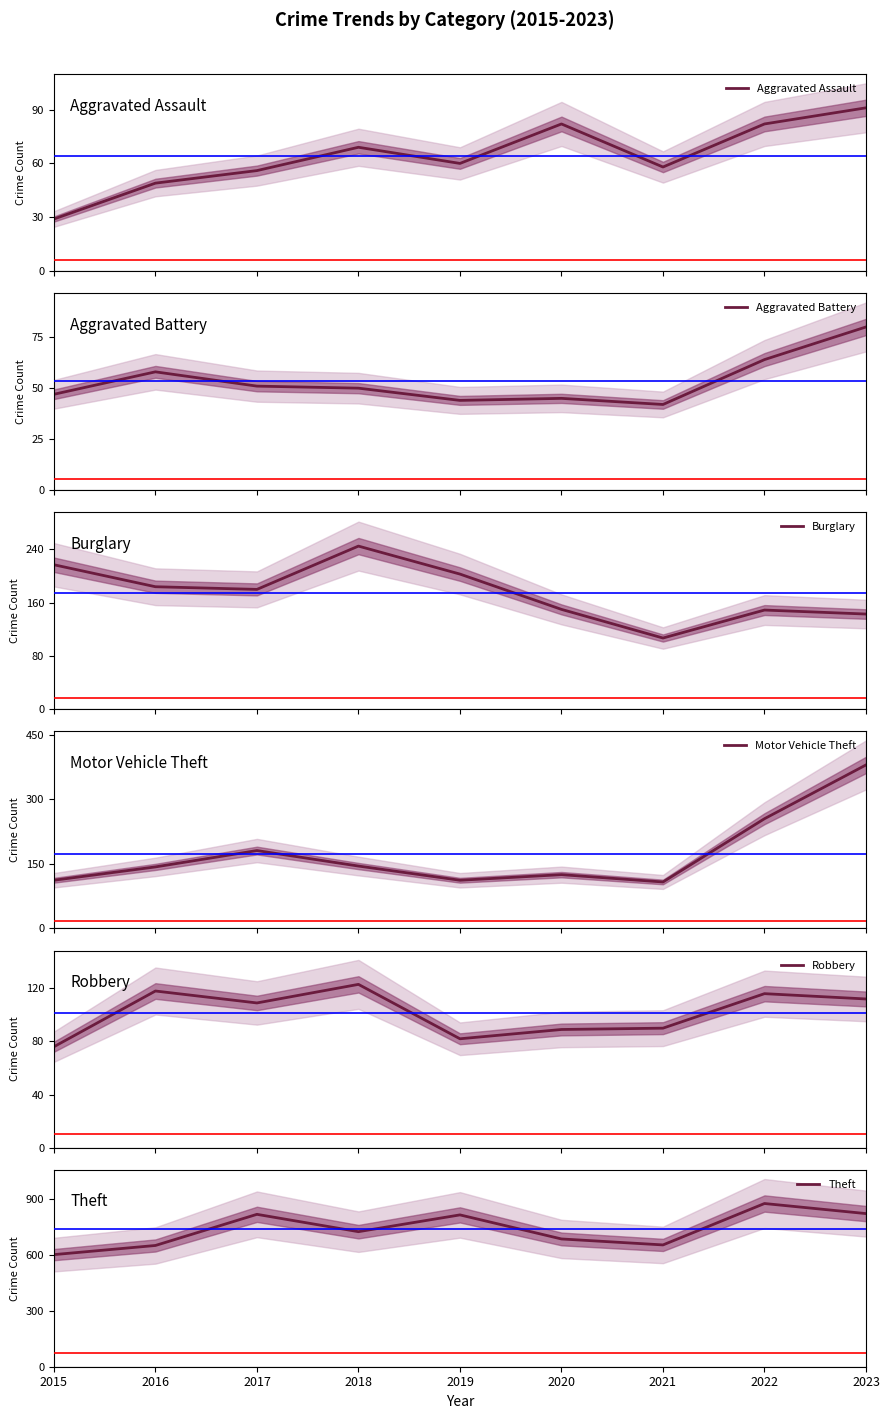

Which series has the widest spread of values?

Theft